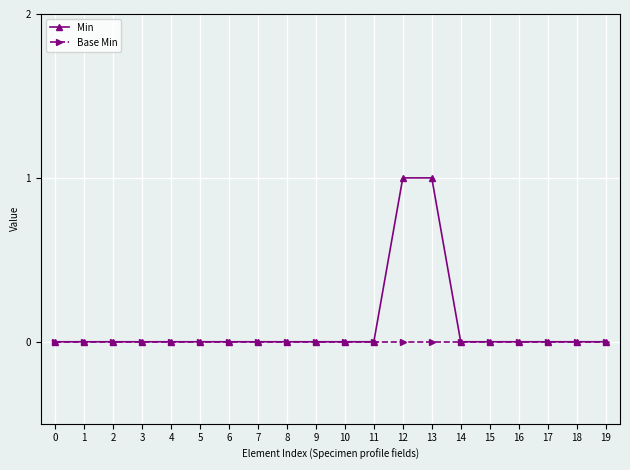

The value of Min at 6 is 0. True or false?

True